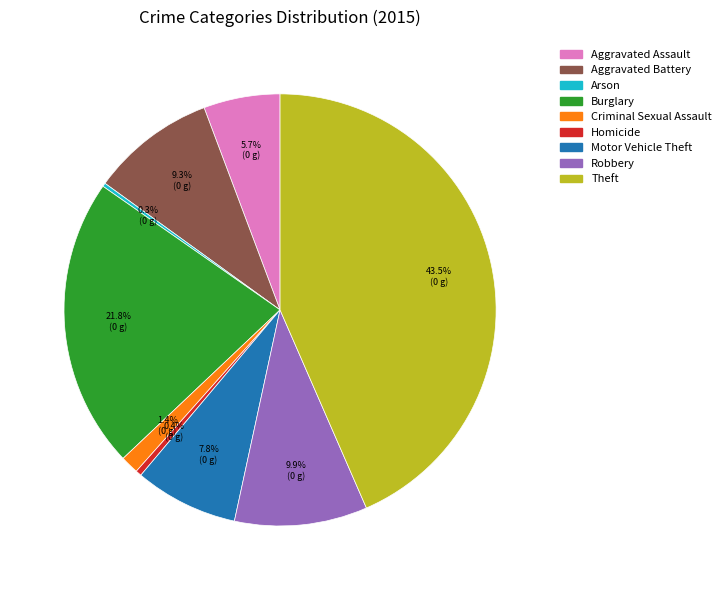

To the nearest percent, what is the average slice percentage?

11%